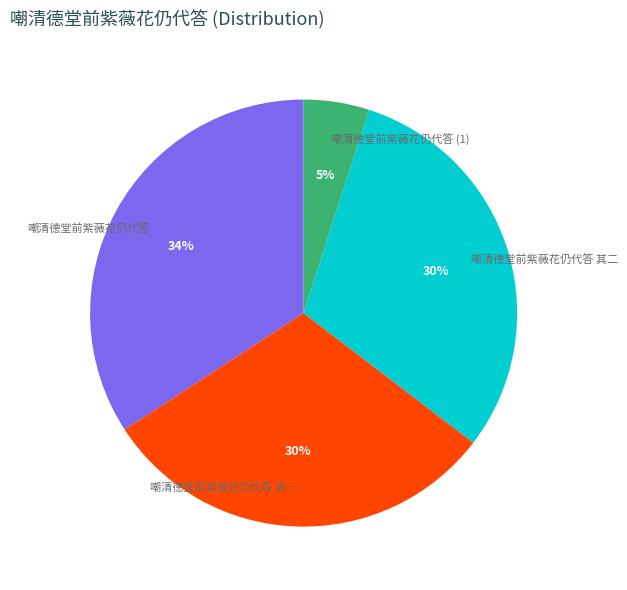

To the nearest percent, what percentage of the pie is 嘲清德堂前紫薇花仍代答?

34%